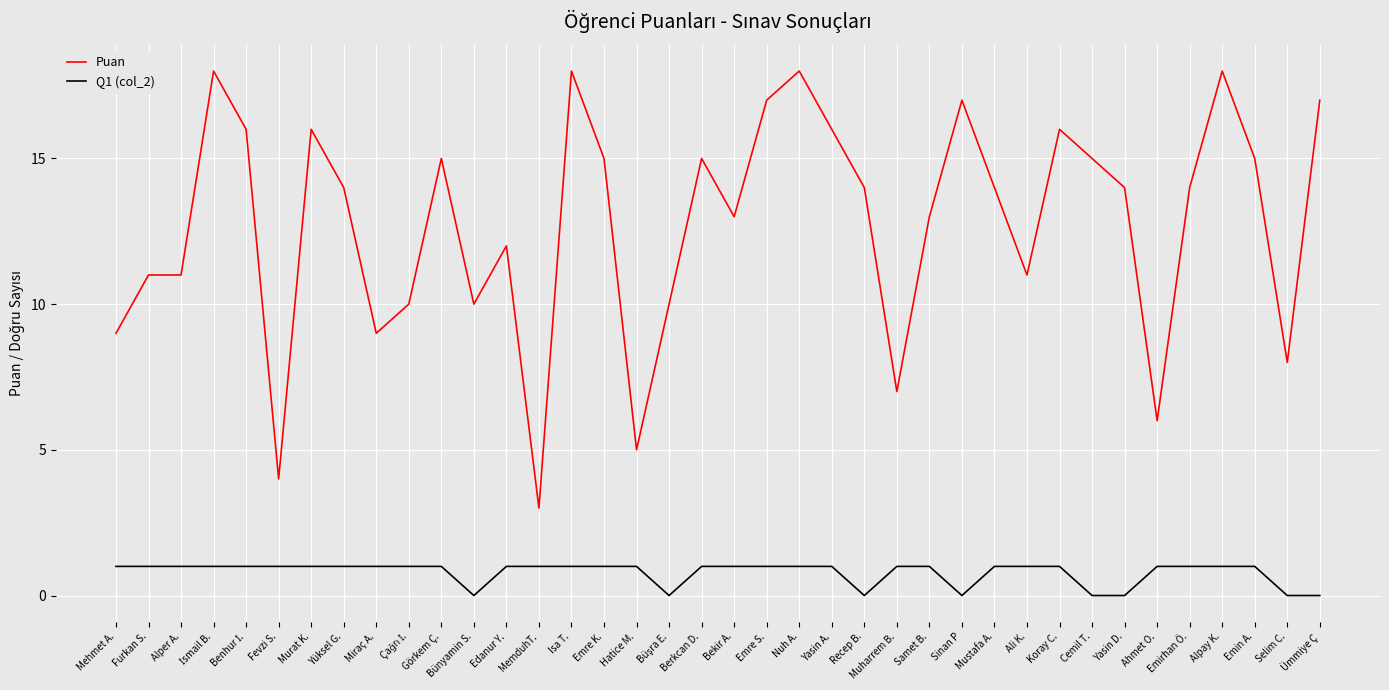

Rank the series by their maximum value, from highest to lowest.

Puan, Q1 (col_2)